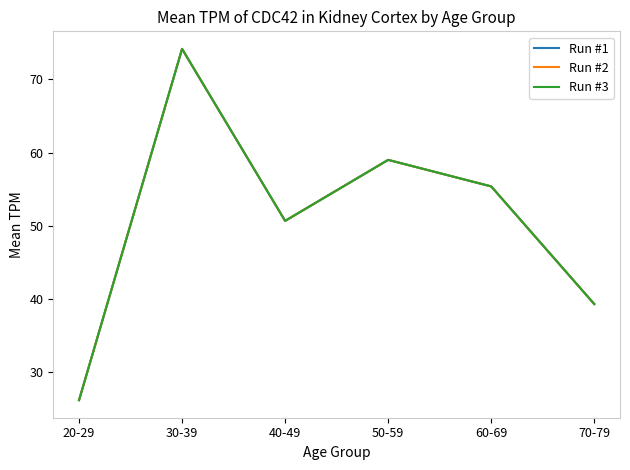

Is this an area chart (filled region under the line)?

No